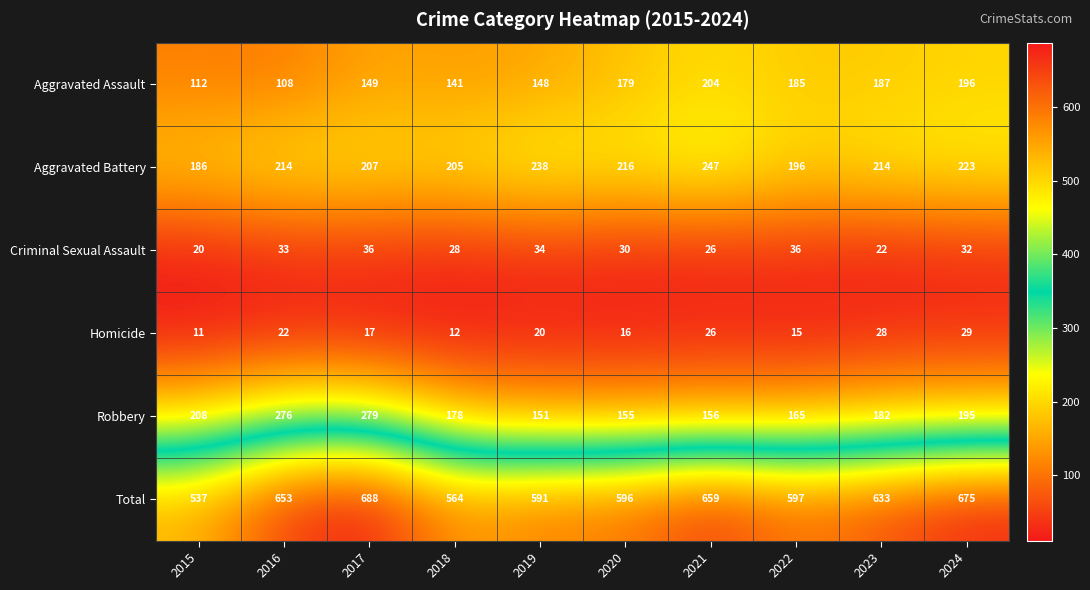

How many series are shown in this chart?

6